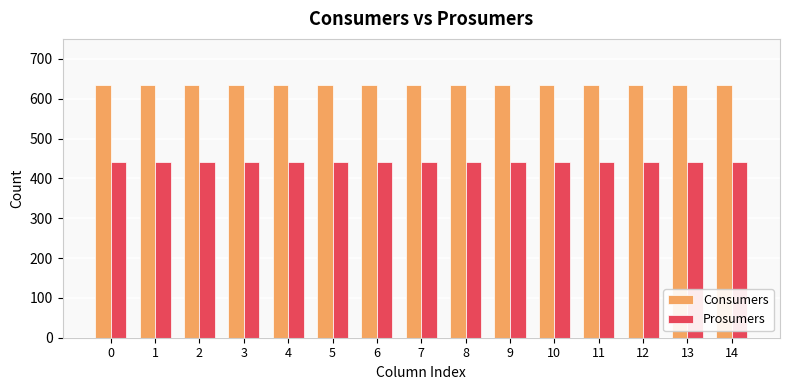

Rank the series by their maximum value, from lowest to highest.

Prosumers, Consumers